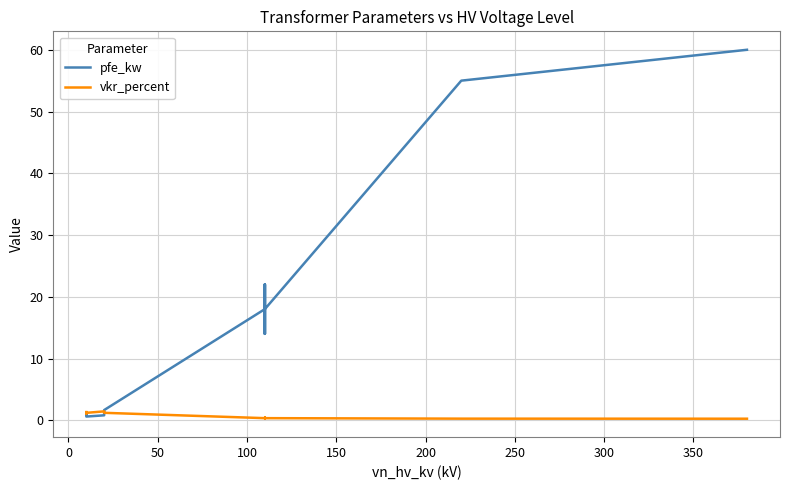

What is the value of the vkr_percent point at the 1st from the left?

1.3